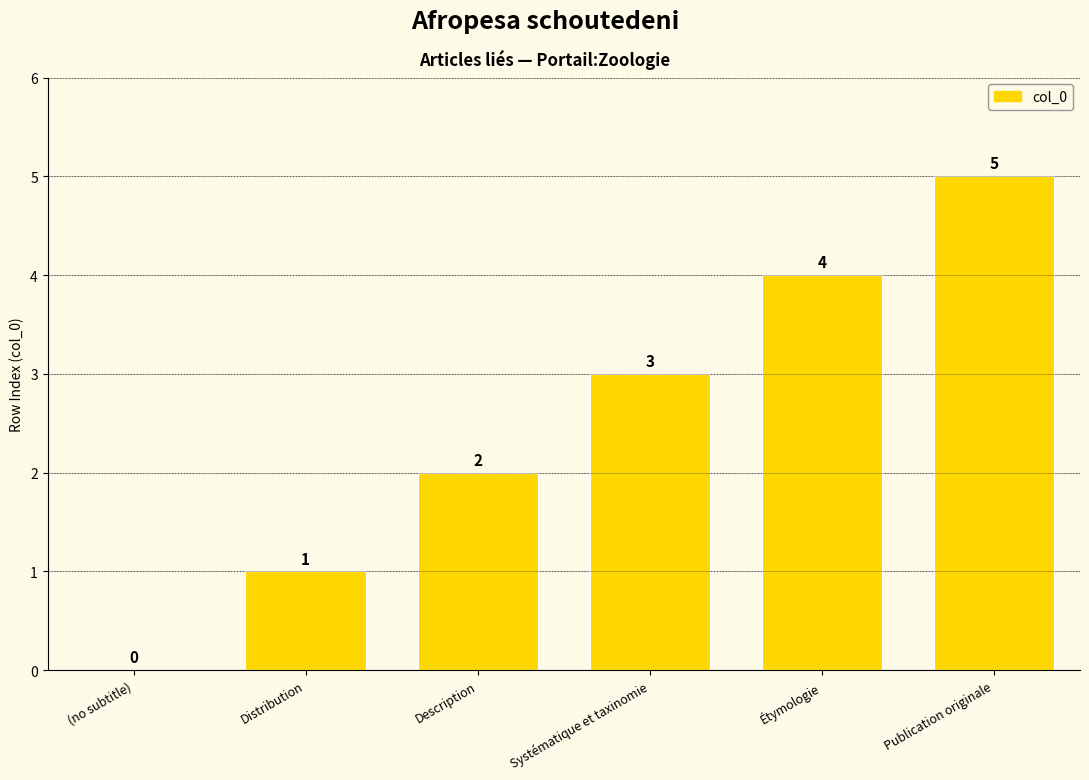

What is the difference between the values at Étymologie and Systématique et taxinomie?

1